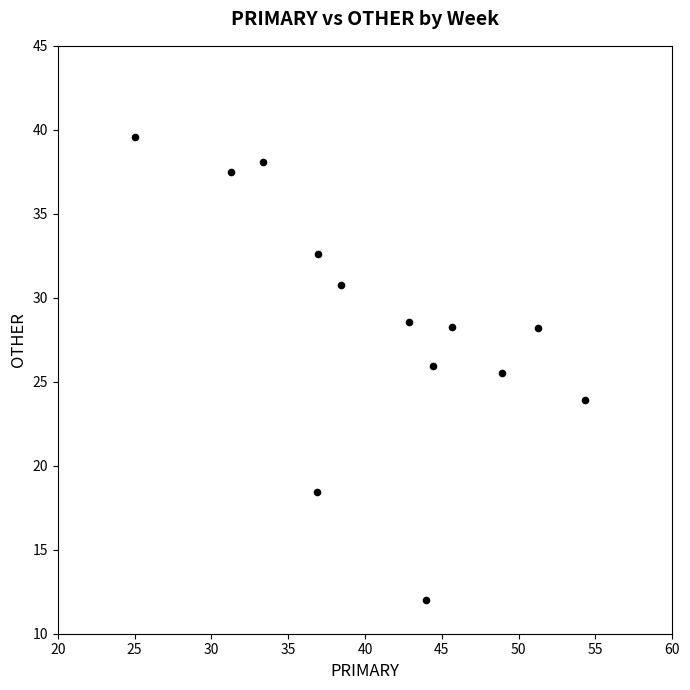

What is the range of Y values (max minus min)?

27.6